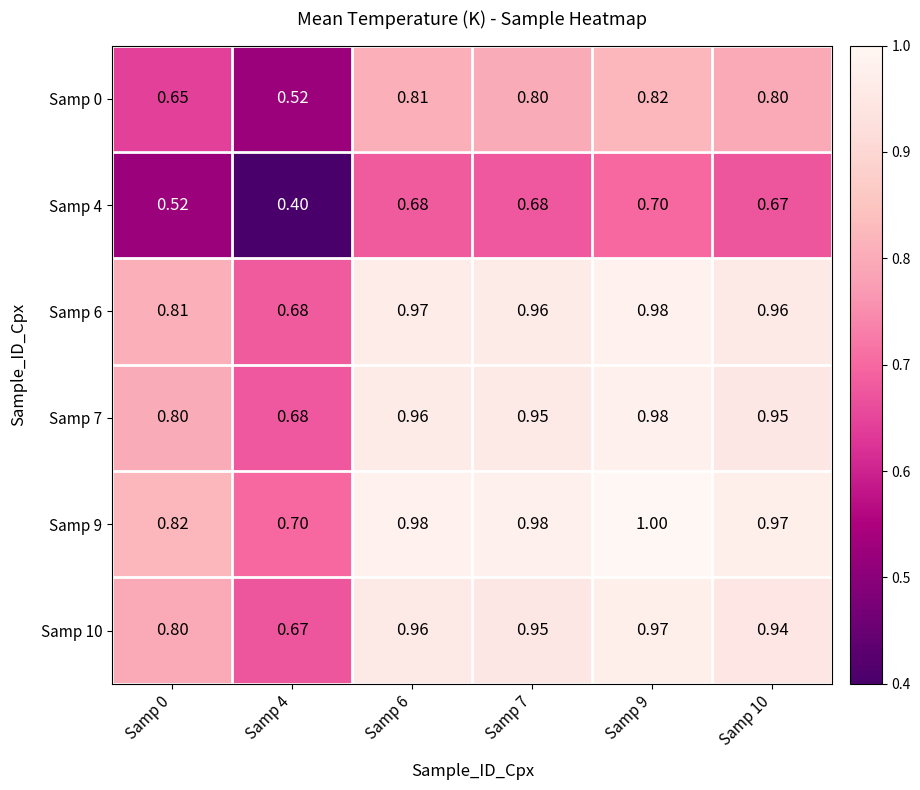

Is the value of Samp 0 at Samp 9 greater than the value of Samp 10 at Samp 0?

Yes